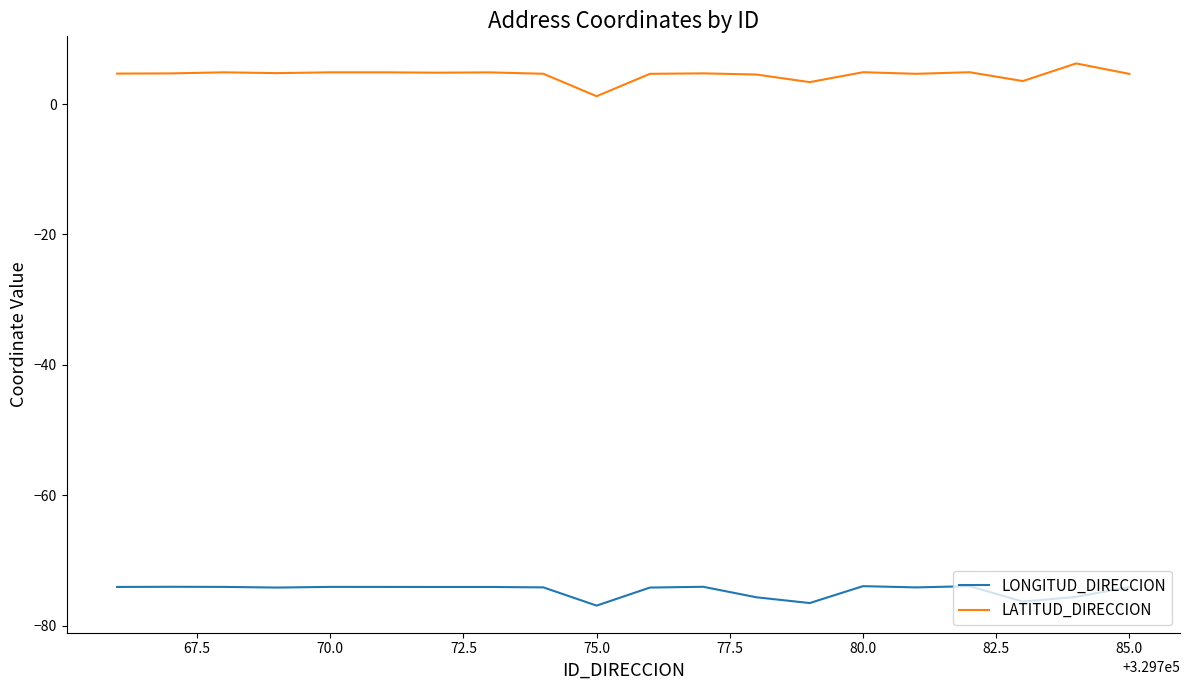

What is the difference between the maximum and minimum values in the LATITUD_DIRECCION series?

5.0